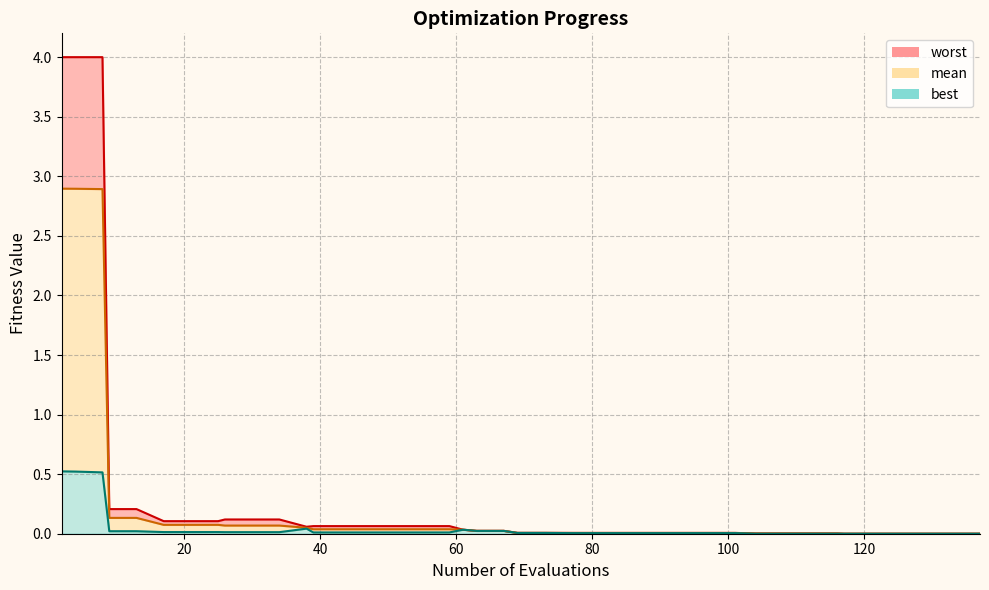

Rank the series by their average value, from lowest to highest.

best_line, mean_line, worst_line